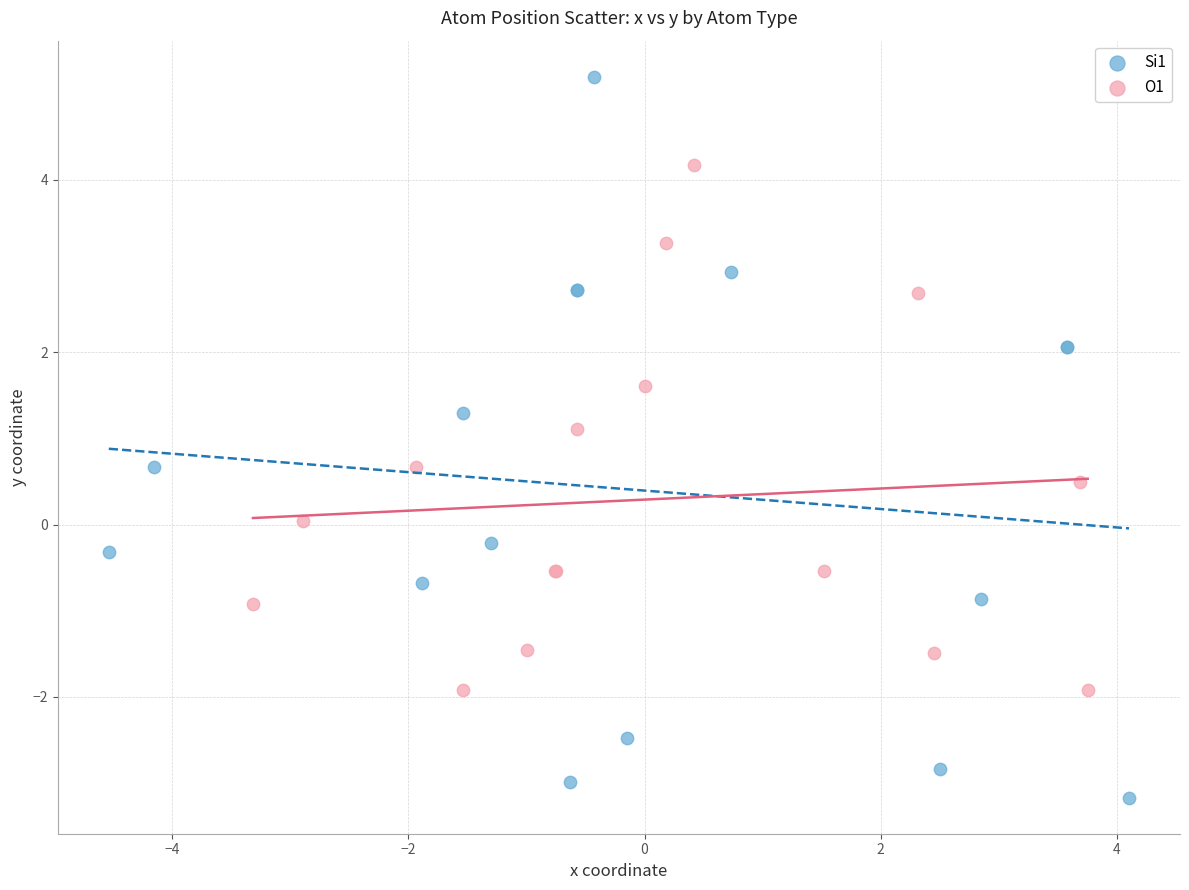

Which series reaches the minimum Y coordinate?

Si1